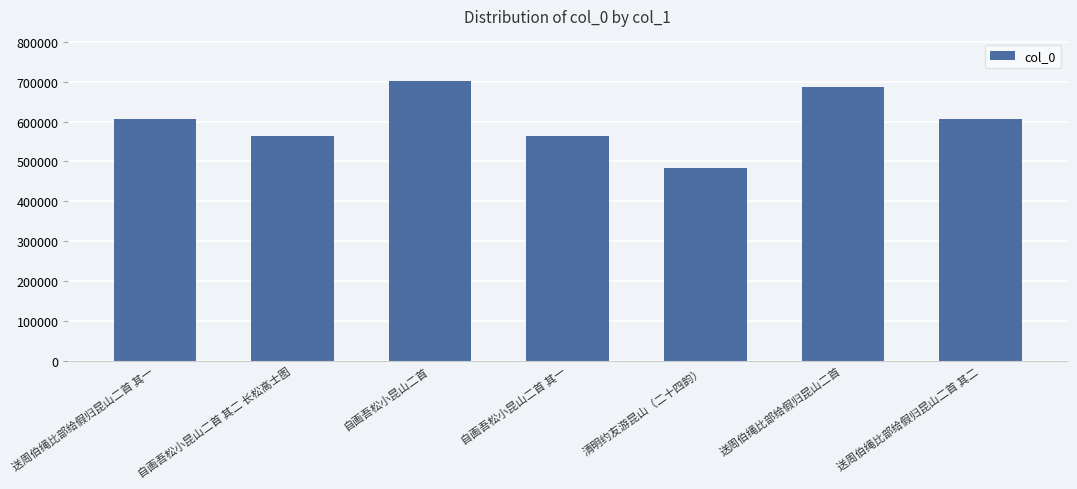

Which has a higher value, 自画吾松小昆山二首 or 清明约友游昆山（二十四韵）?

自画吾松小昆山二首